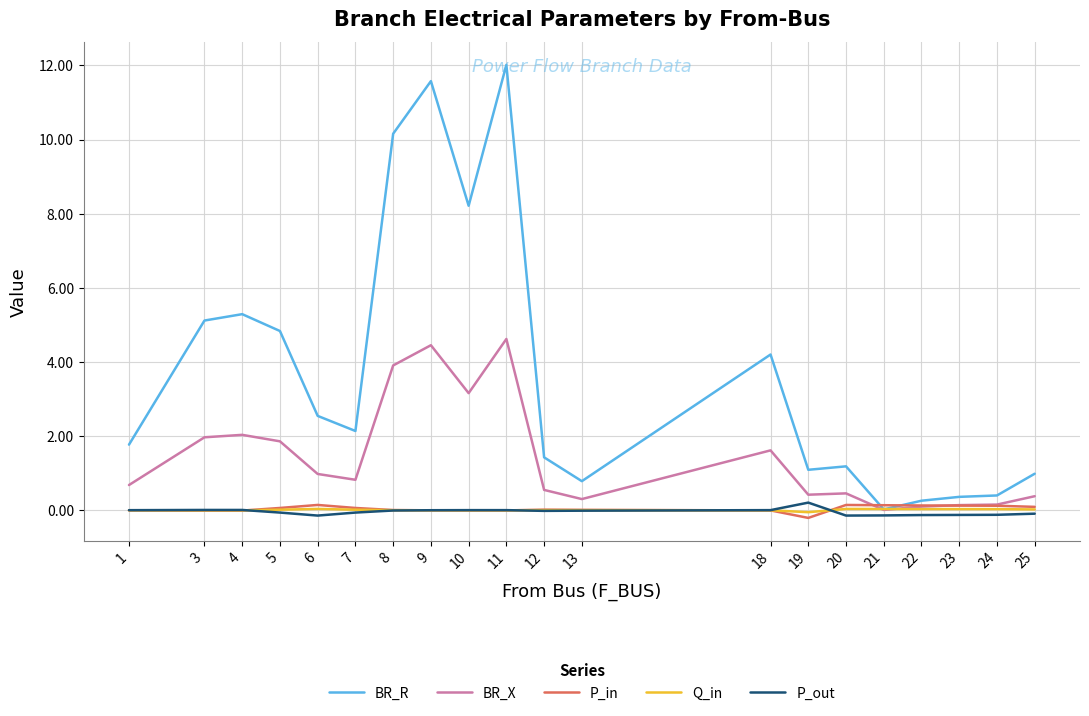

Count the number of categories in the chart.

20